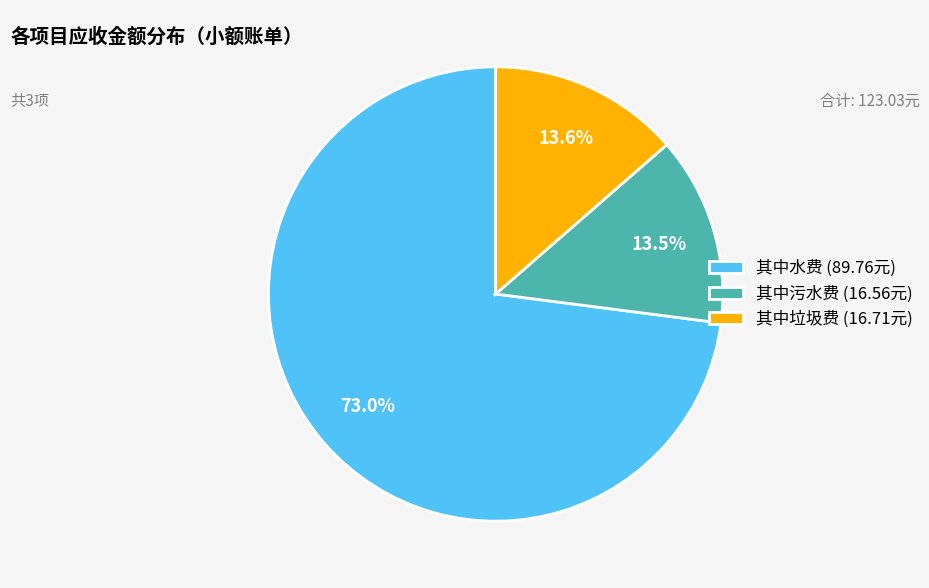

Approximately how many times larger is the value at 其中垃圾费 (16.71元) compared to 其中污水费 (16.56元)?

1.0